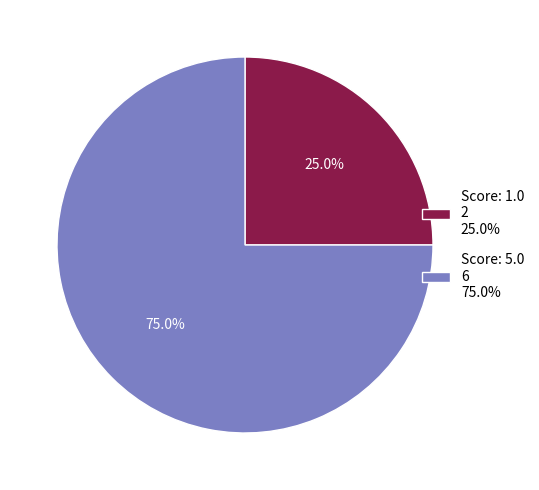

Which slice is the smallest?

Score: 1.0 2 25.0%